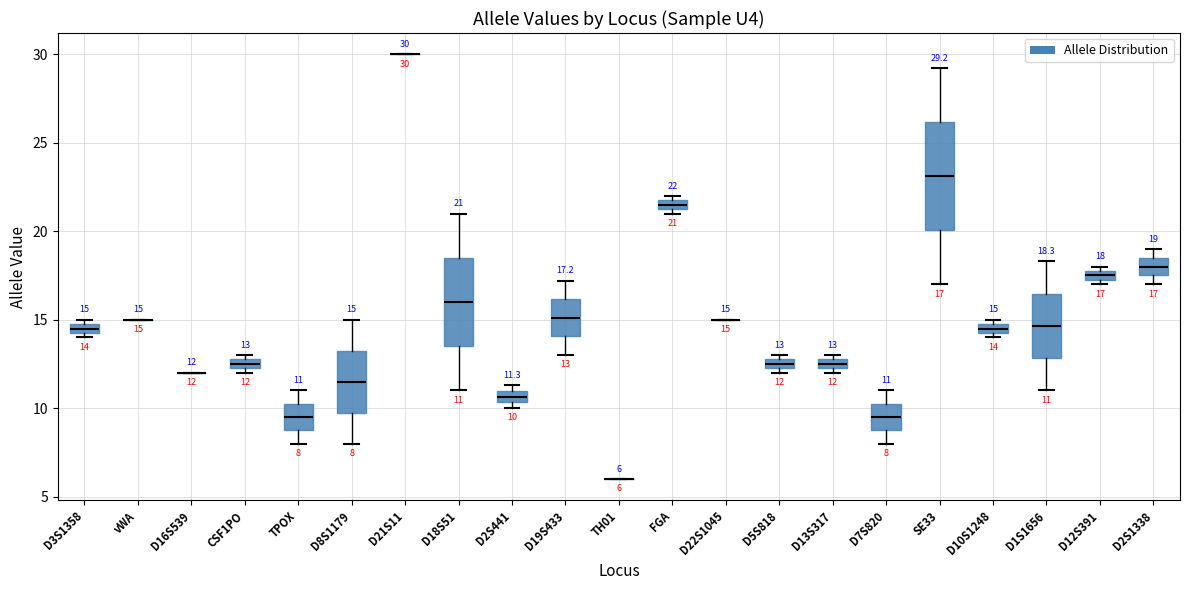

Which box is the tallest, from its lower edge to its upper edge?

SE33